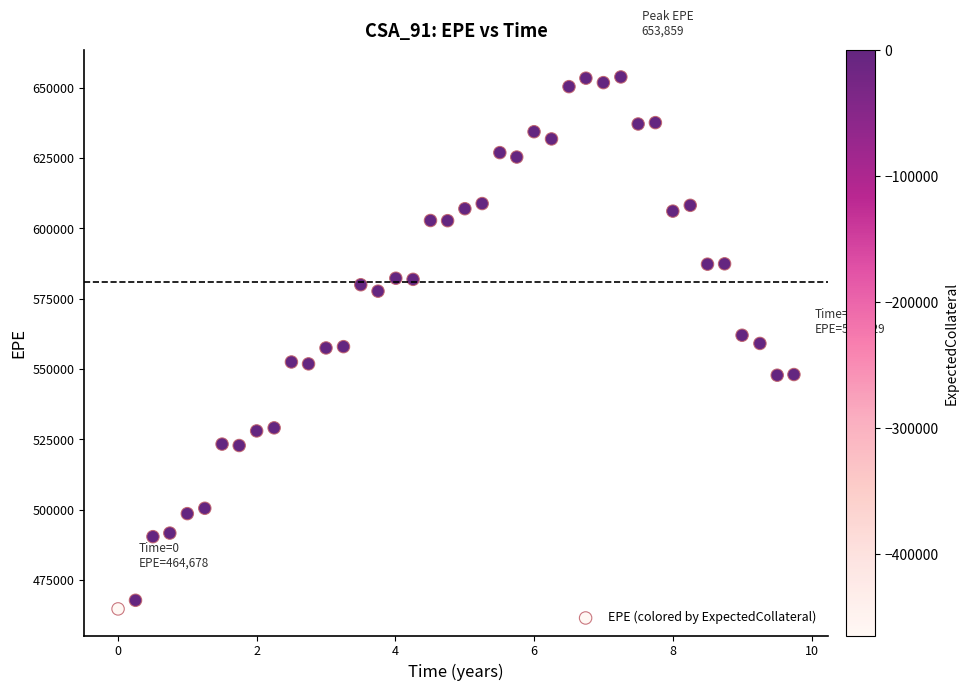

What is the range of Y values (max minus min)?

189181